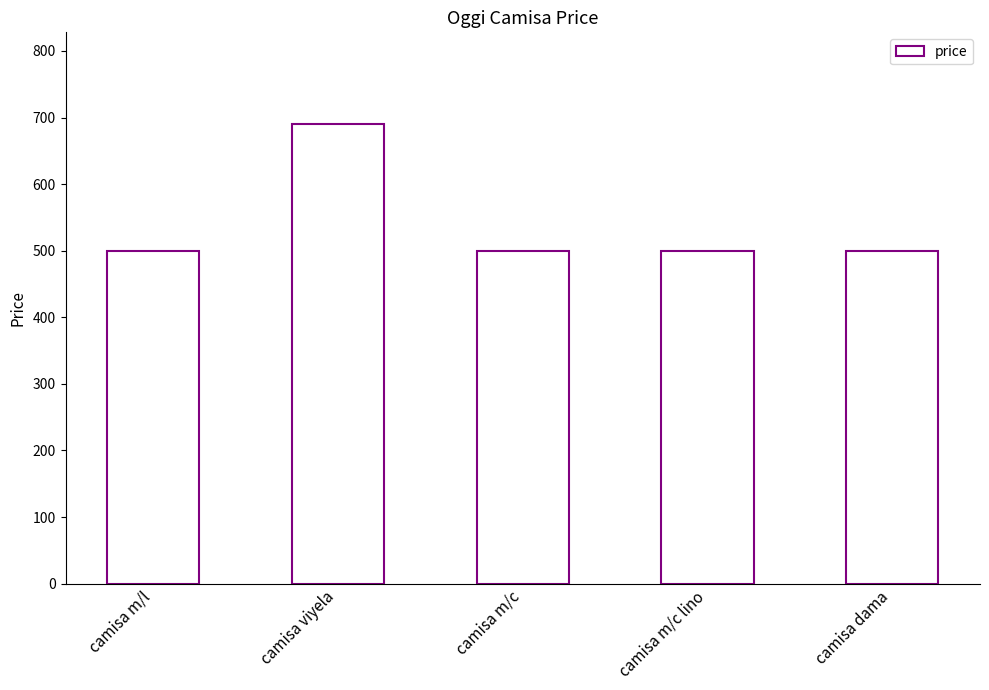

What is the ratio of the value at camisa m/c lino to the value at camisa dama?

1.0